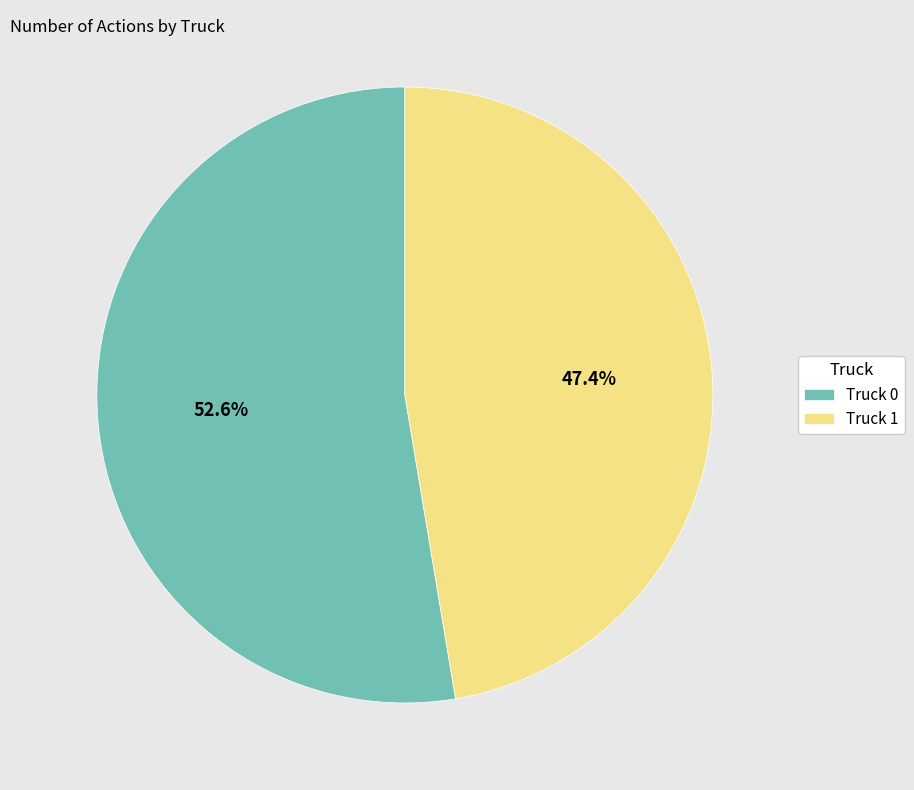

Approximately how many times larger is the value at Truck 1 compared to Truck 0?

0.9